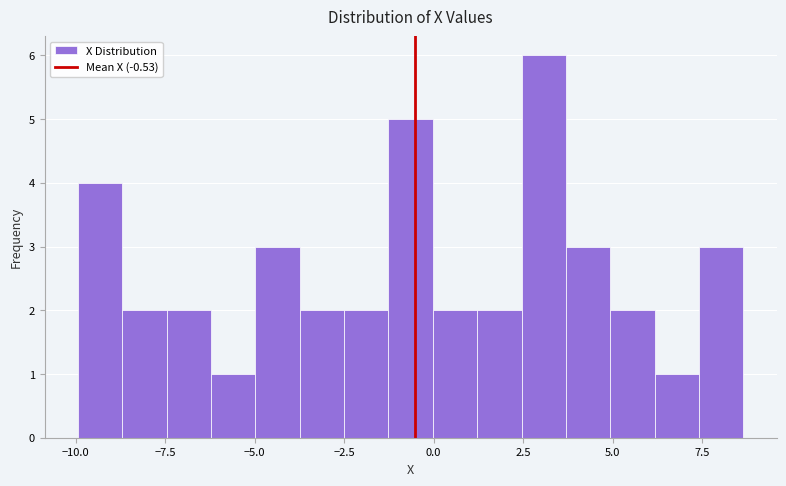

Around what value on the x-axis is the tallest bar? Give the approximate position of its centre, as read against the axis.

3.0